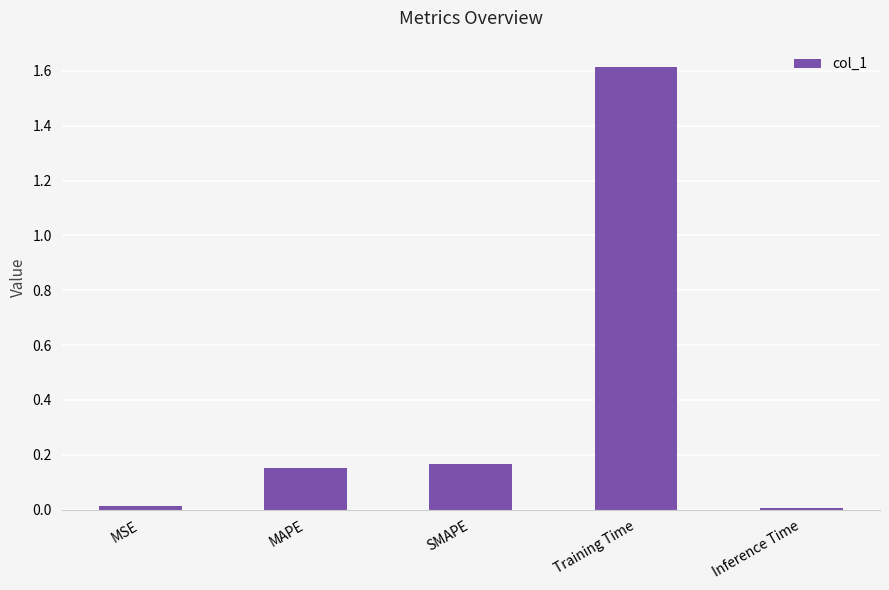

Which has a higher value, MSE or MAPE?

MAPE